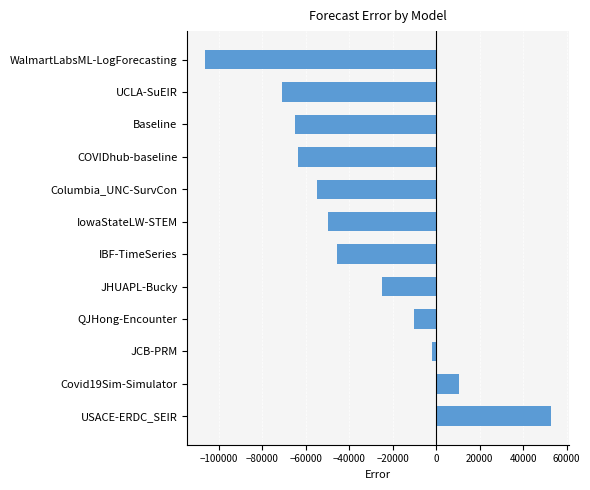

What is the minimum value shown in the chart?

-106367.6